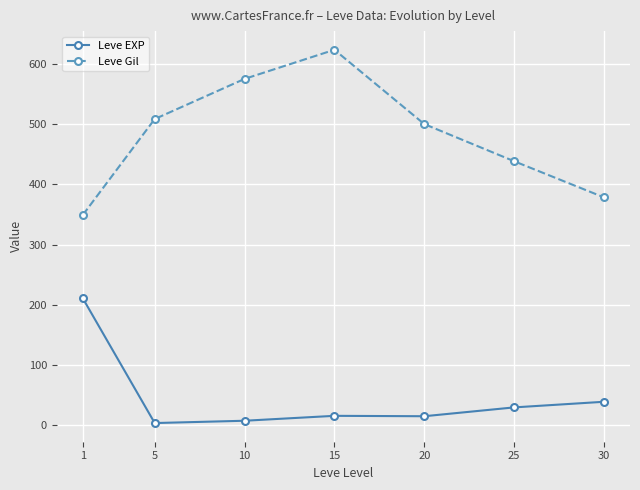

At 1, list the series in order from smallest to largest.

Leve EXP, Leve Gil